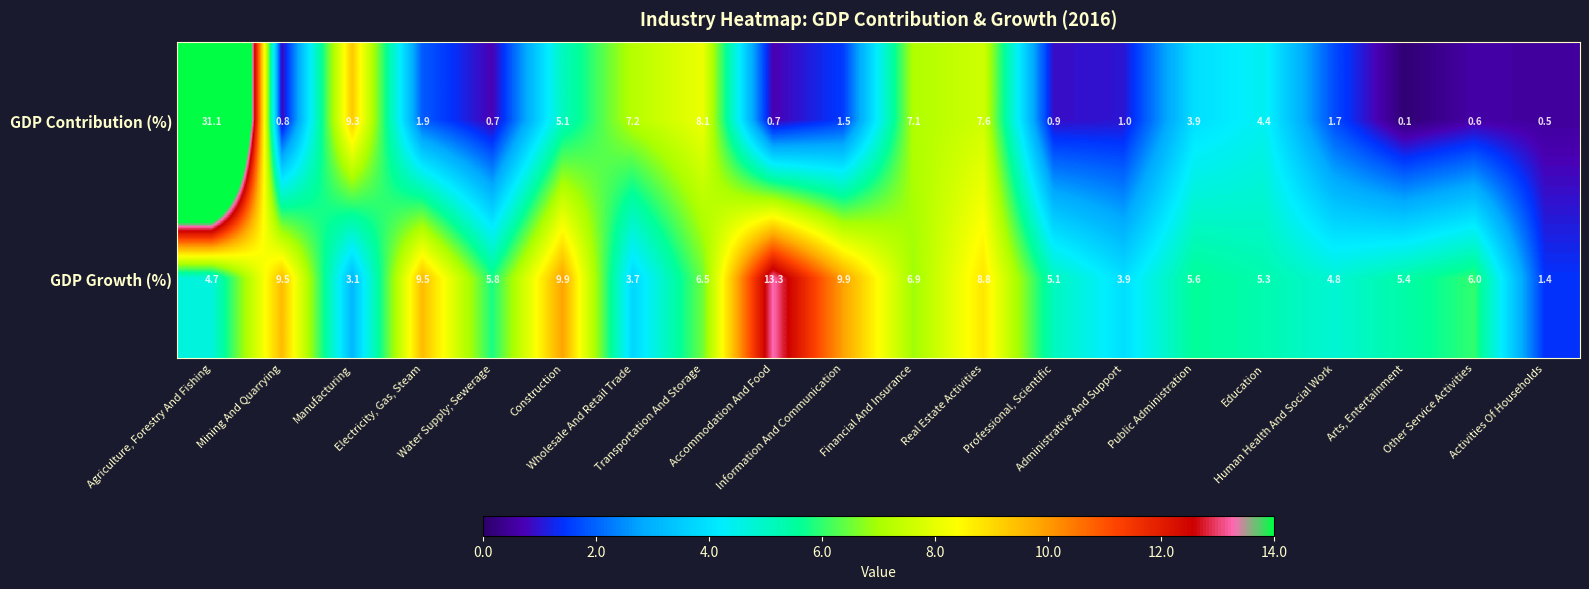

What is the greatest value displayed?

31.1